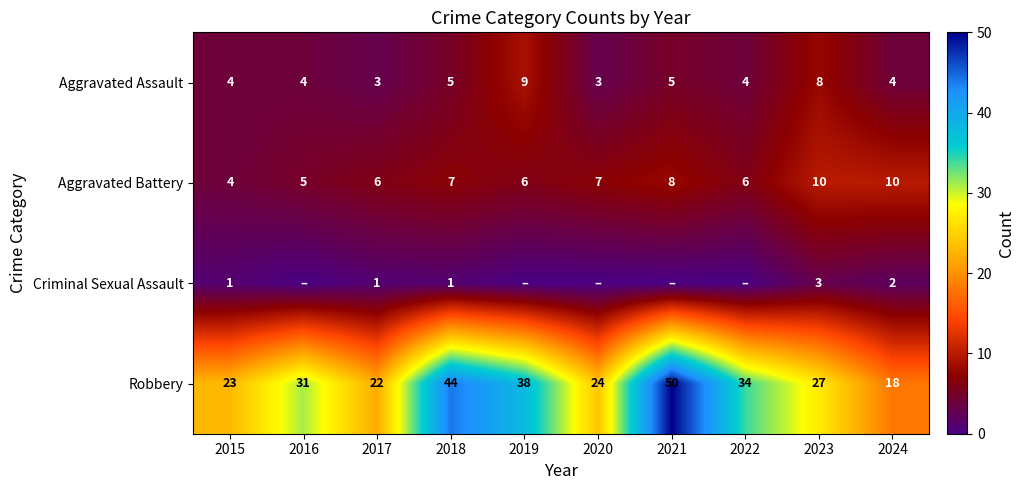

Count the number of data series in this chart.

4